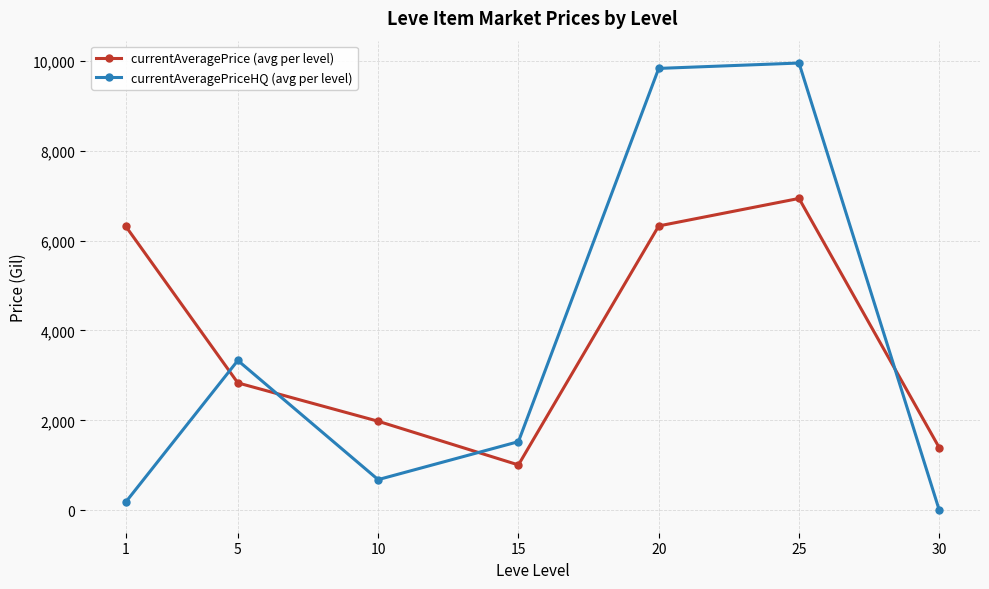

True or false: currentAveragePriceHQ (avg per level) and currentAveragePrice (avg per level) intersect in this chart.

True